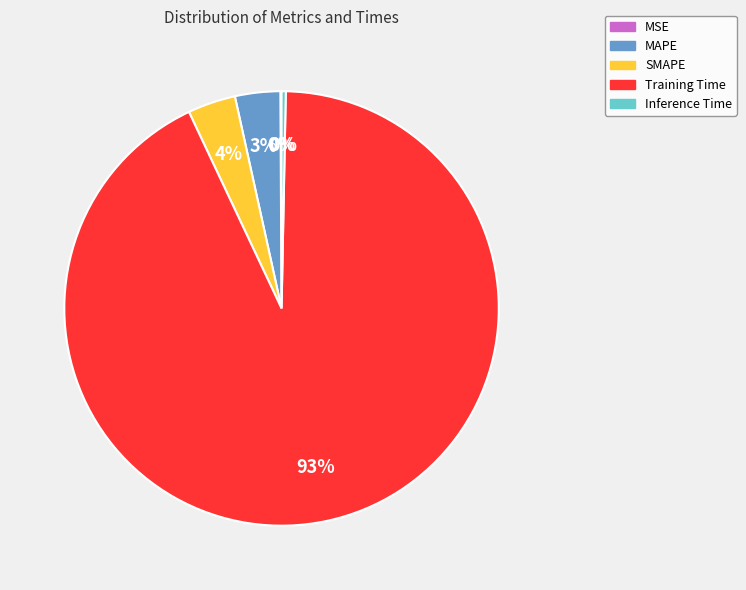

Does any single category account for the majority?

Yes